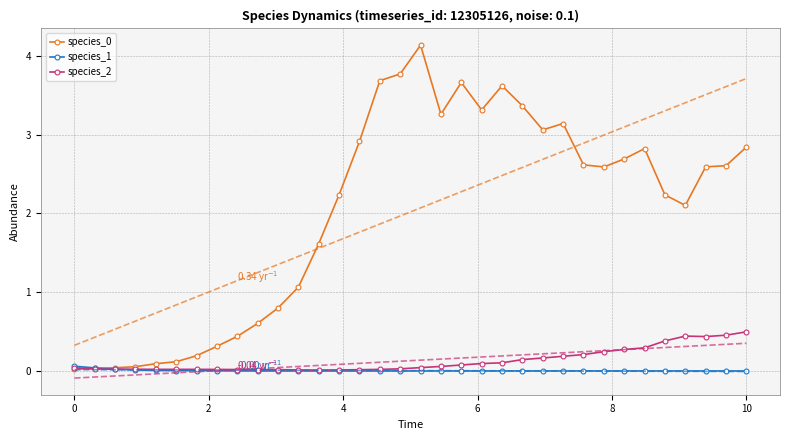

How many intersections are there between species_0 and species_1?

1